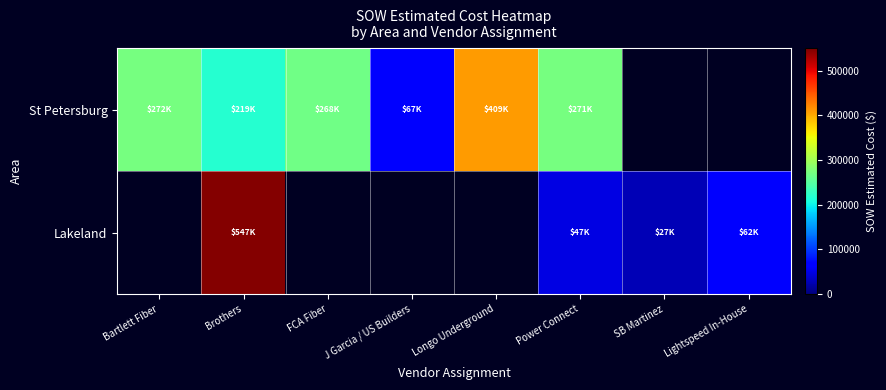

At which label does St Petersburg reach its minimum?

J Garcia / US Builders